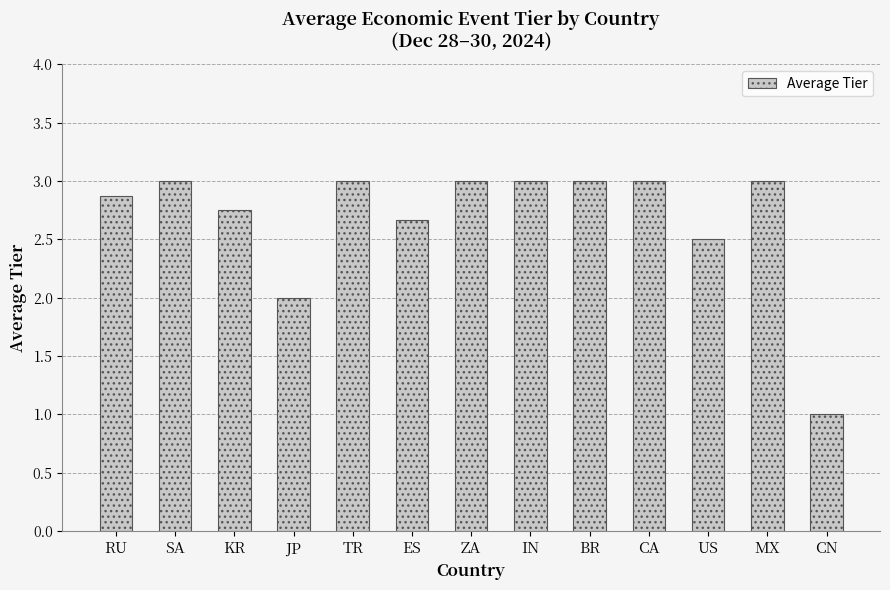

What is the sum of the values at US and CN?

3.5